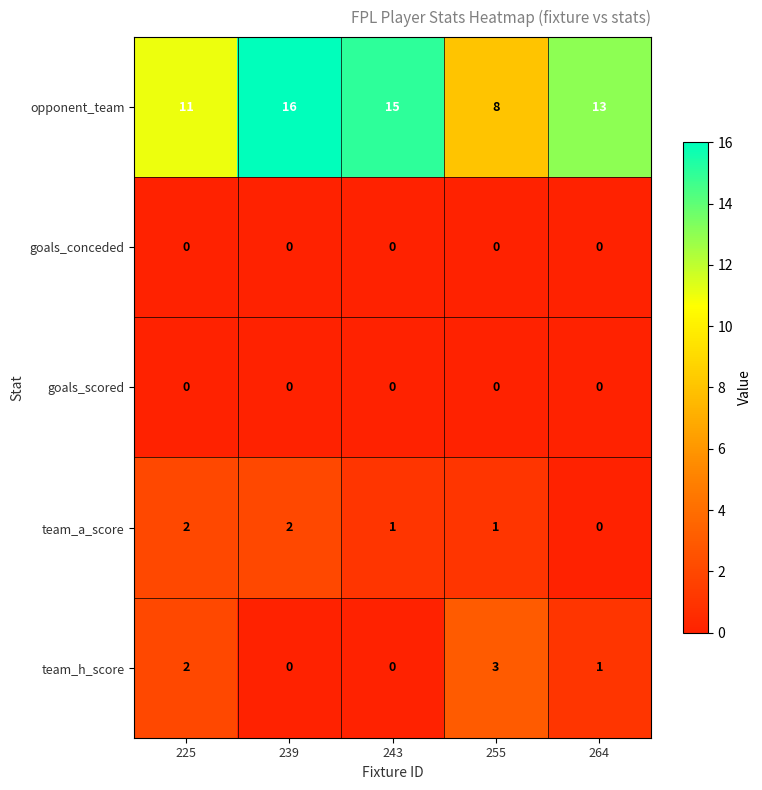

Between 225 and 239, which series saw the biggest shift?

opponent_team